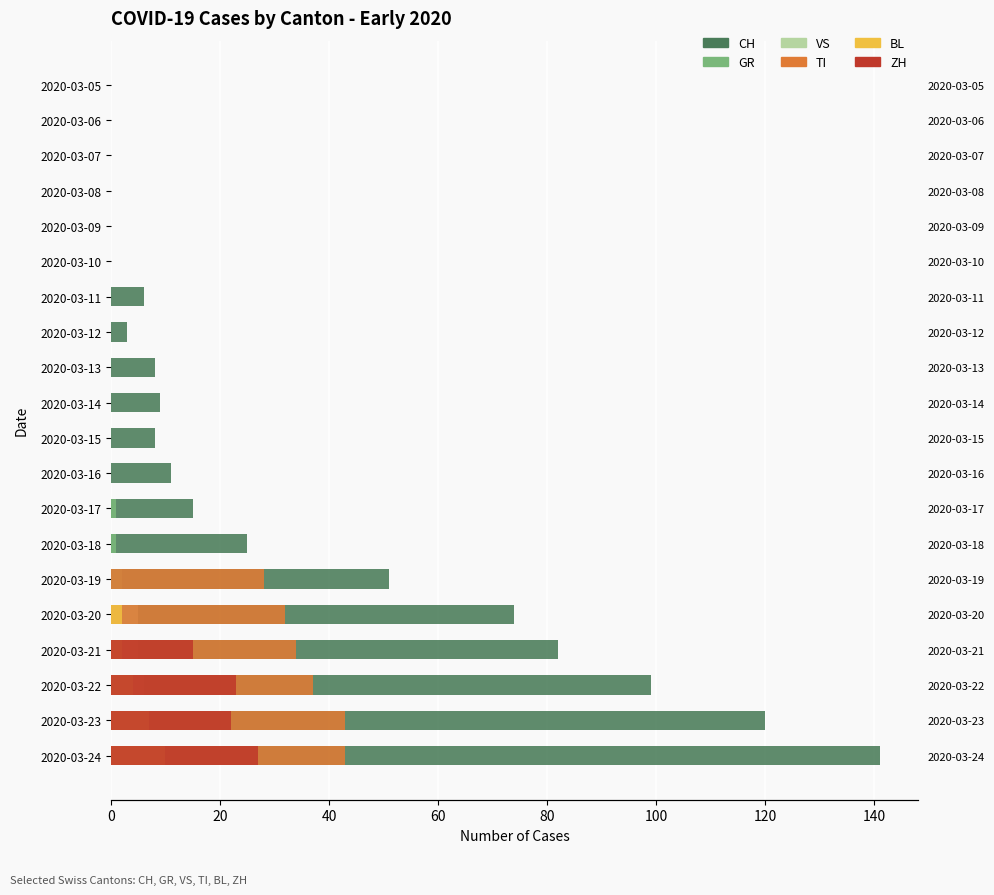

How many data points in BL are above 0?

5